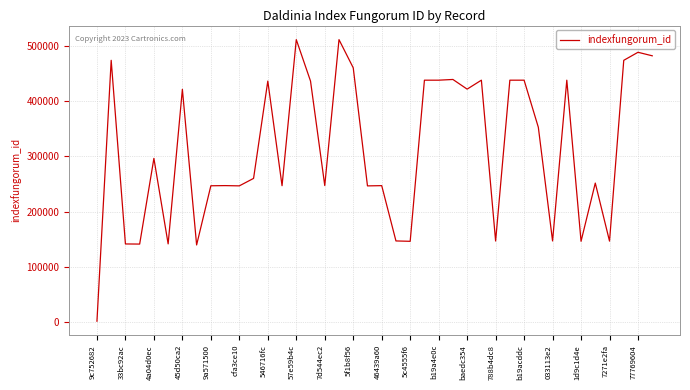

What is the difference between the maximum and minimum values?

510187